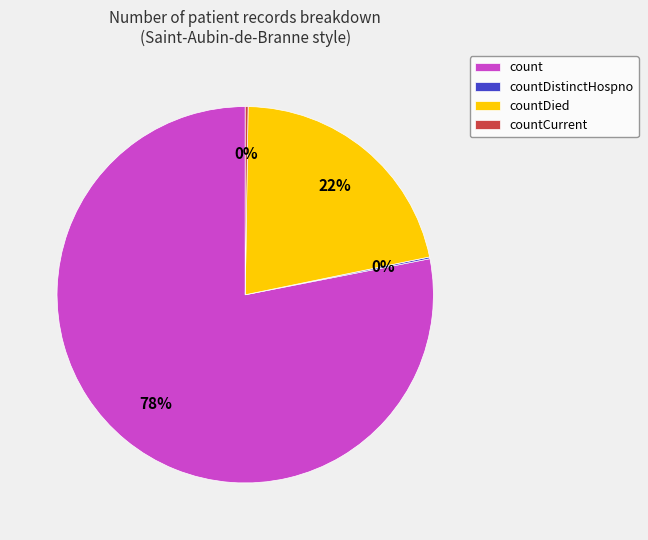

The count slice represents 67% of the pie. True or false?

False